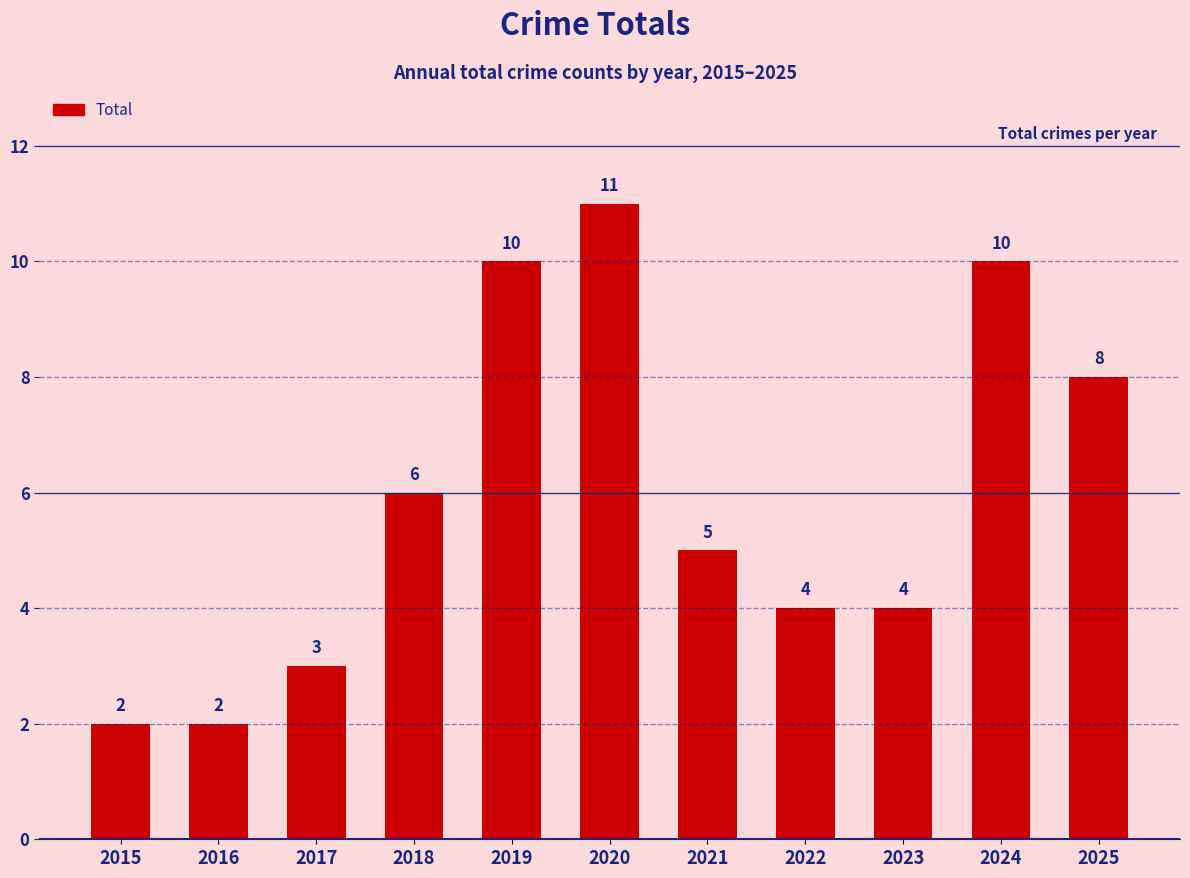

What is the change in value from 2021 to 2023?

-1